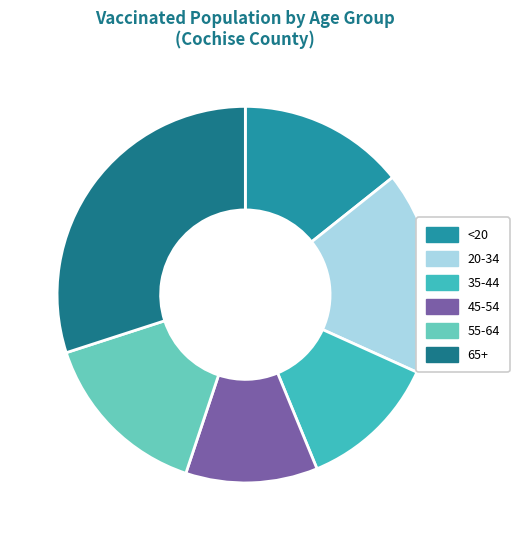

Which category has the smallest portion of the pie?

45-54